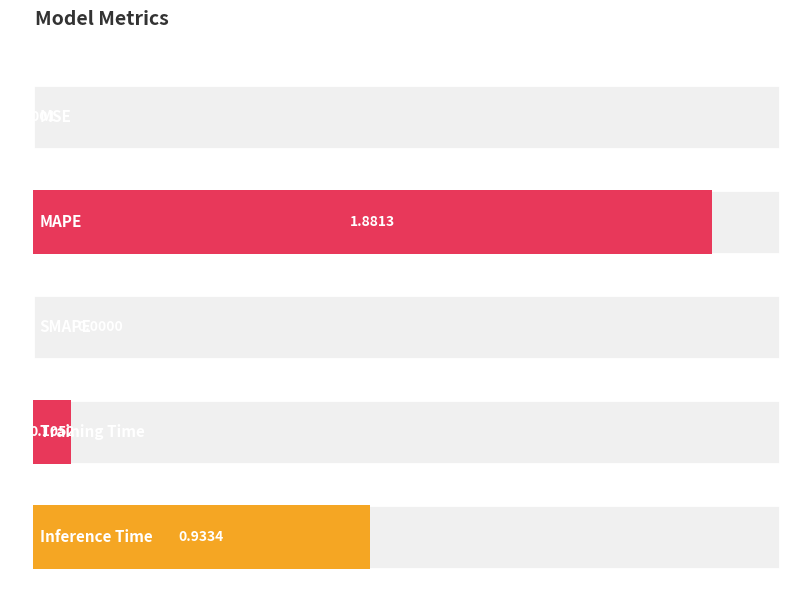

Reading left to right, what are all the values shown in this chart?

0.0	1.9	0.0	0.1	0.9